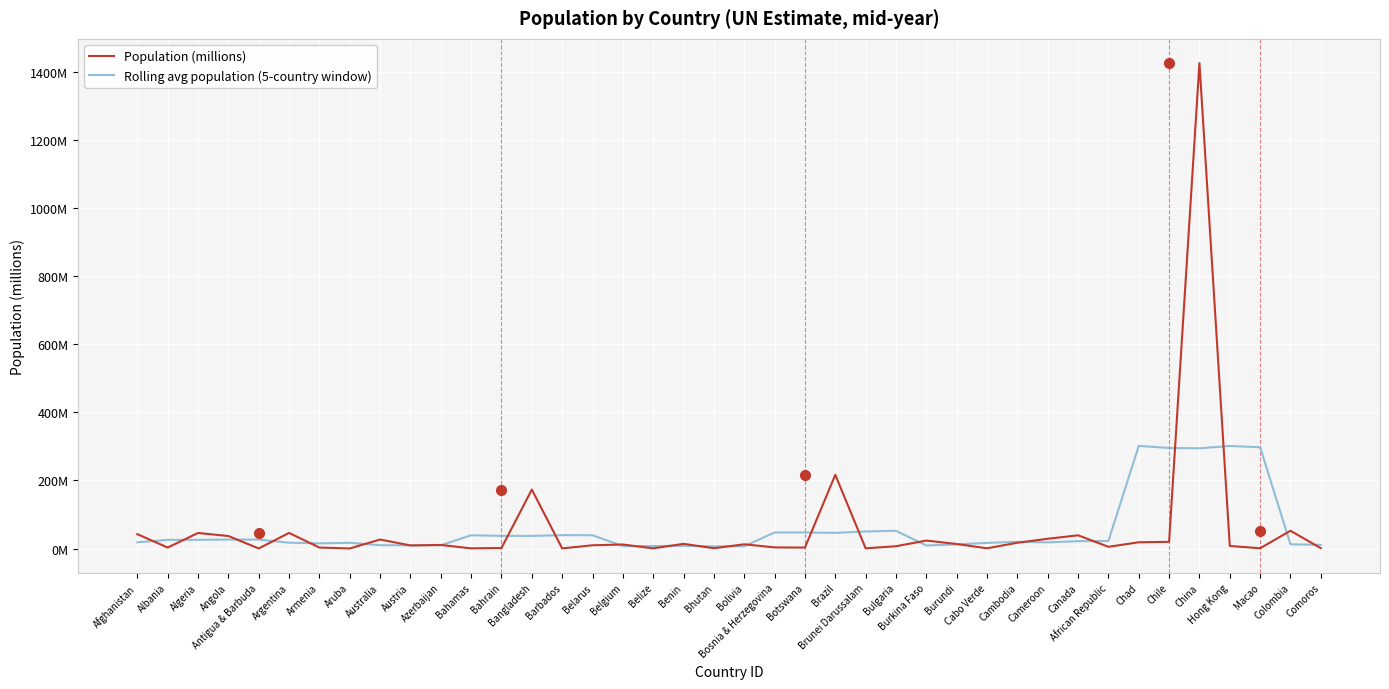

Where does the Rolling avg population (5-country window) series first go above 22?

Albania